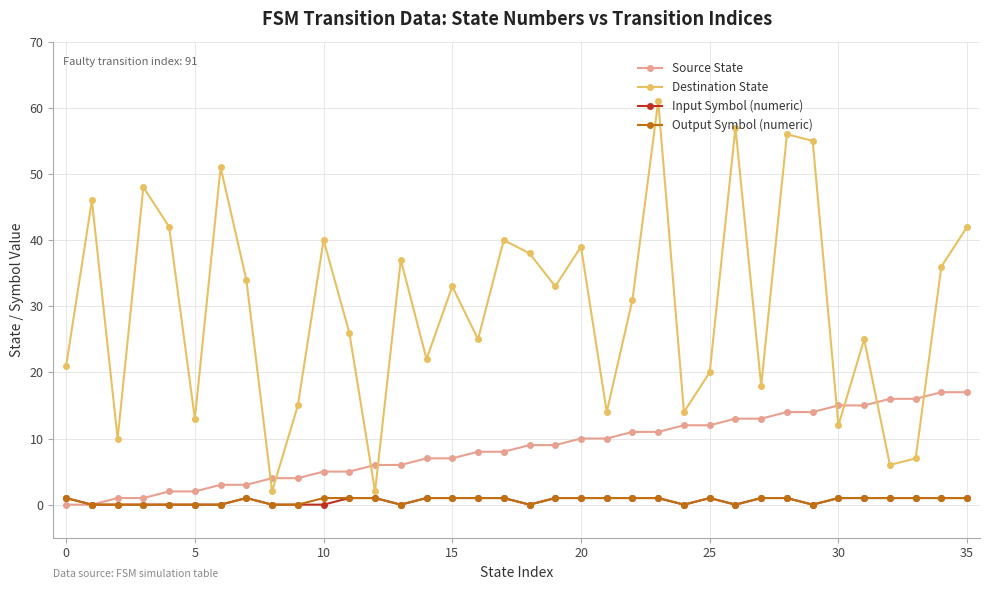

Which series has the largest range (max minus min)?

Destination State